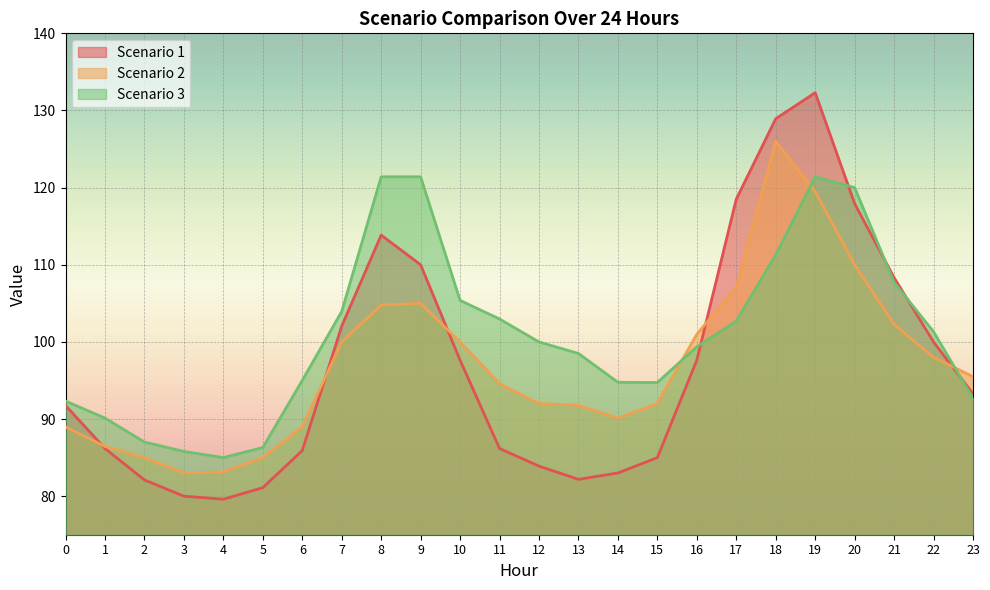

How many intersections are there between Scenario 1 and Scenario 3?

5